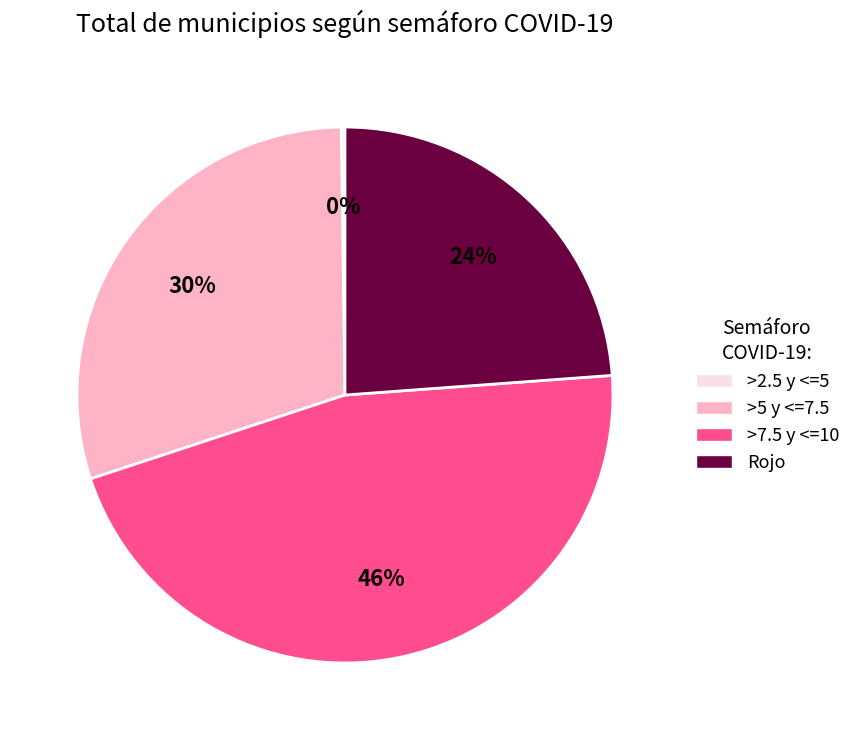

Is there a majority slice in this chart?

No